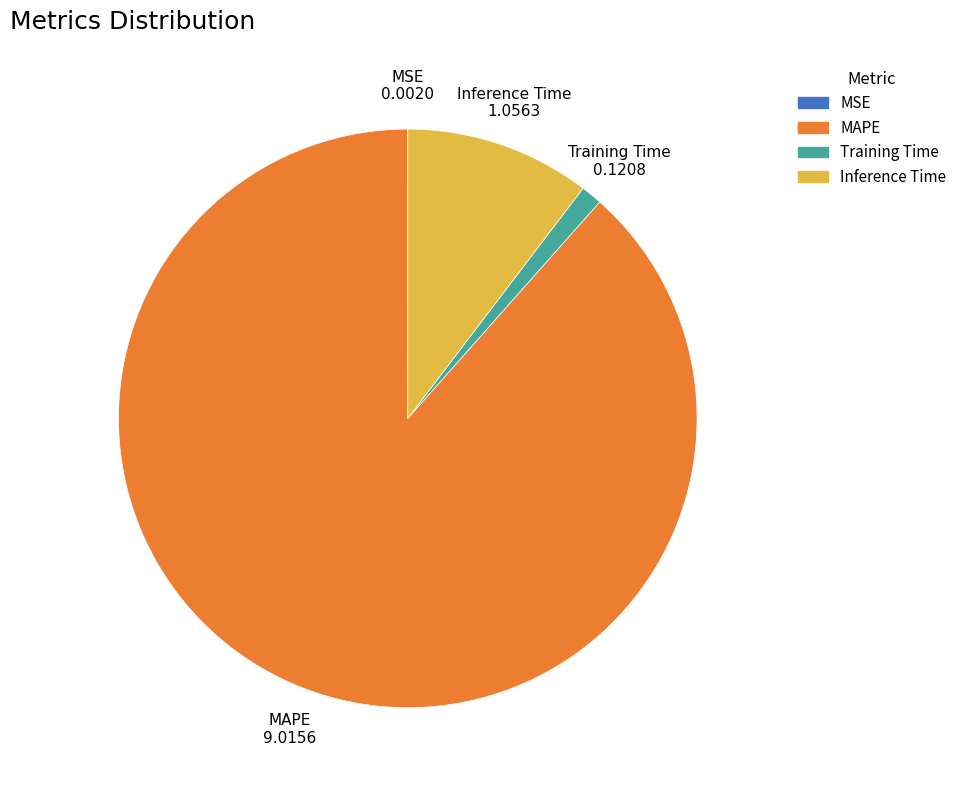

Is the sum of MAPE and Inference Time greater than half?

Yes